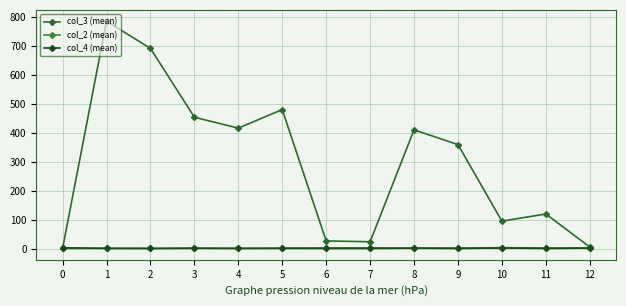

At which category is the sum across all series the highest?

1